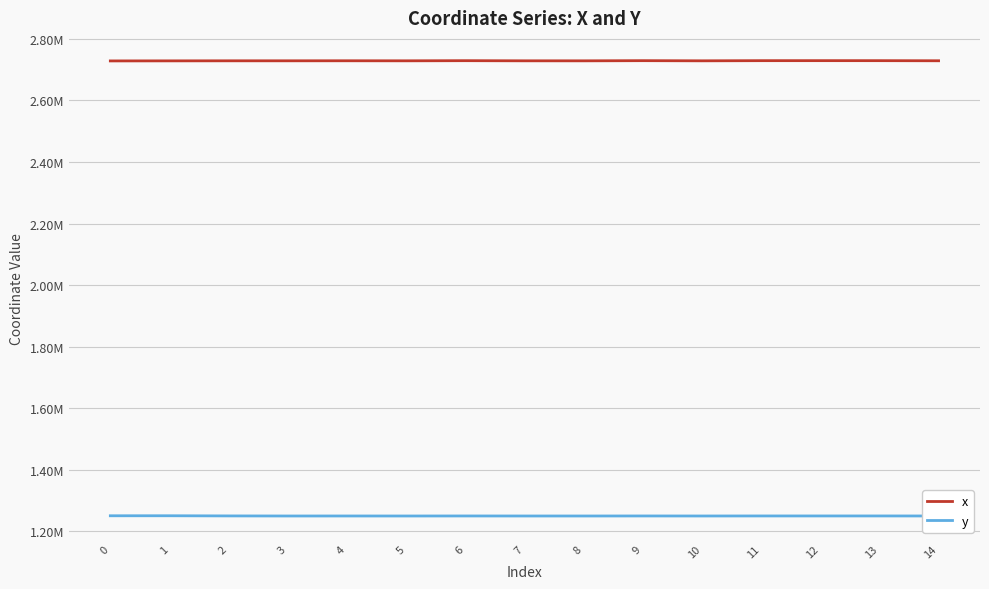

True or false: y and x cross at least once.

False